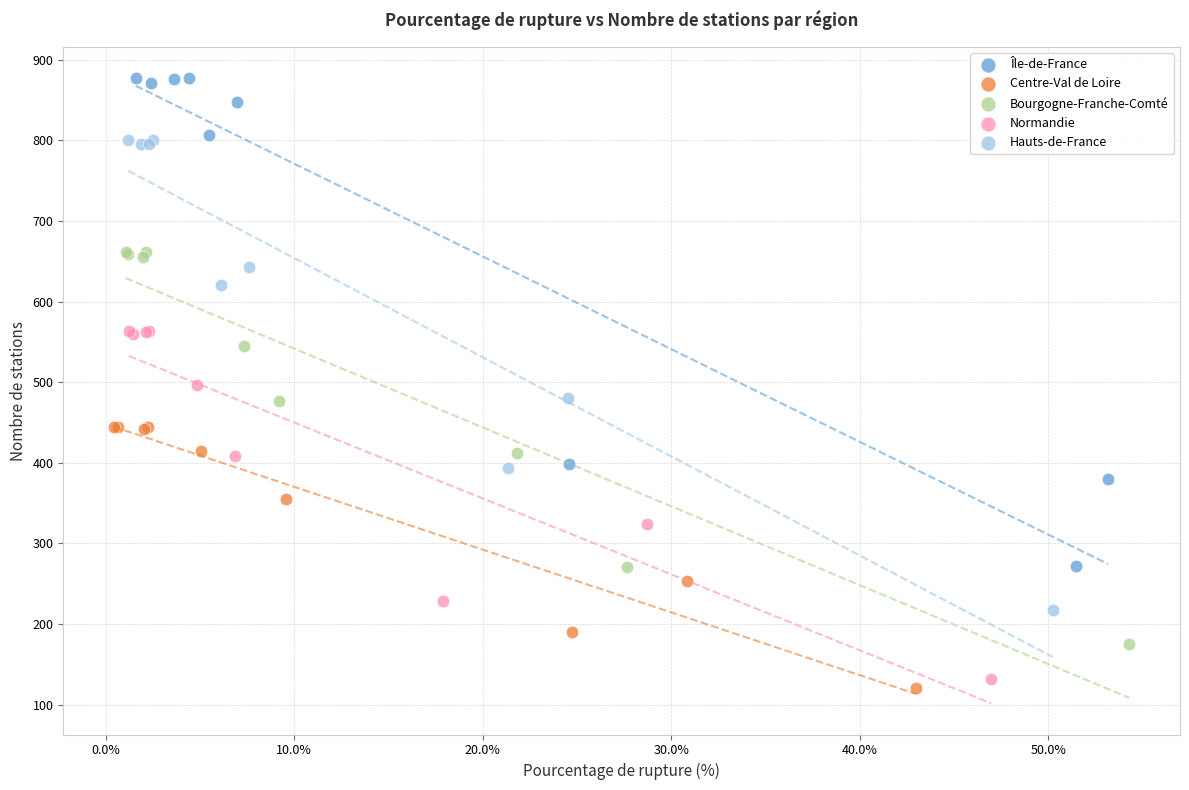

Which series contains the highest Y value?

Île-de-France